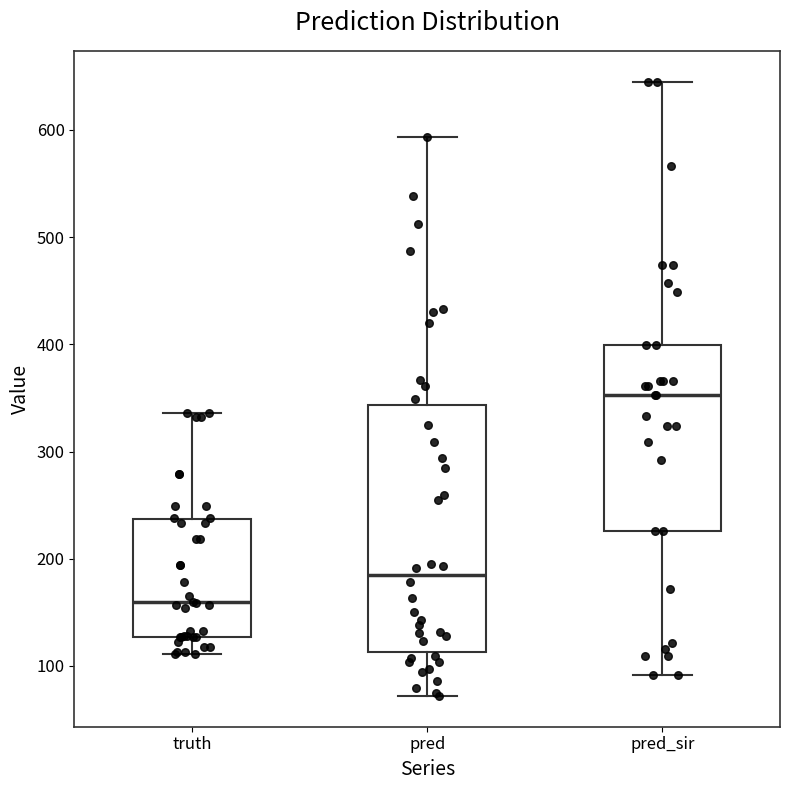

Where is the lower edge of the box for pred_sir on the y-axis? The values are not printed on the chart, so give them approximately, as read against the axis.

230